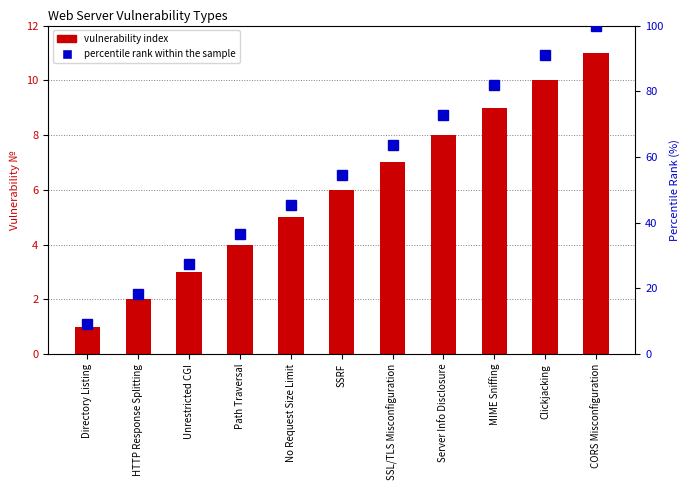

True or false: percentile rank within the sample has a value of 97.6 at SSL/TLS Misconfiguration.

False